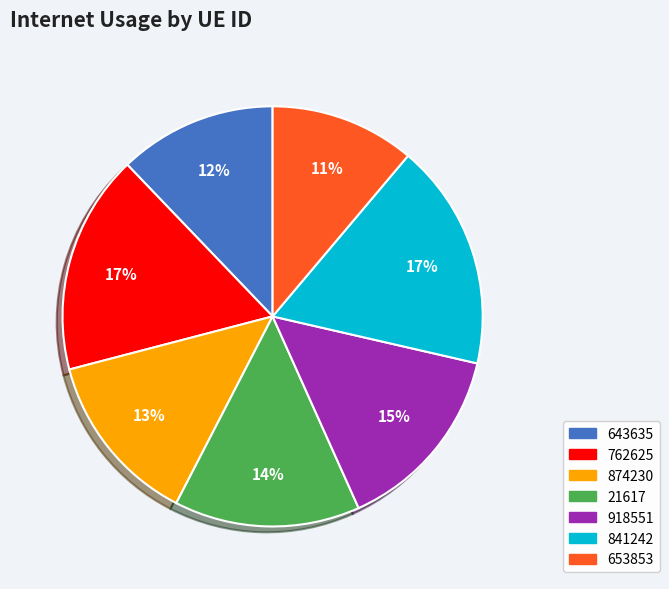

The 841242 slice represents 9% of the pie. True or false?

False